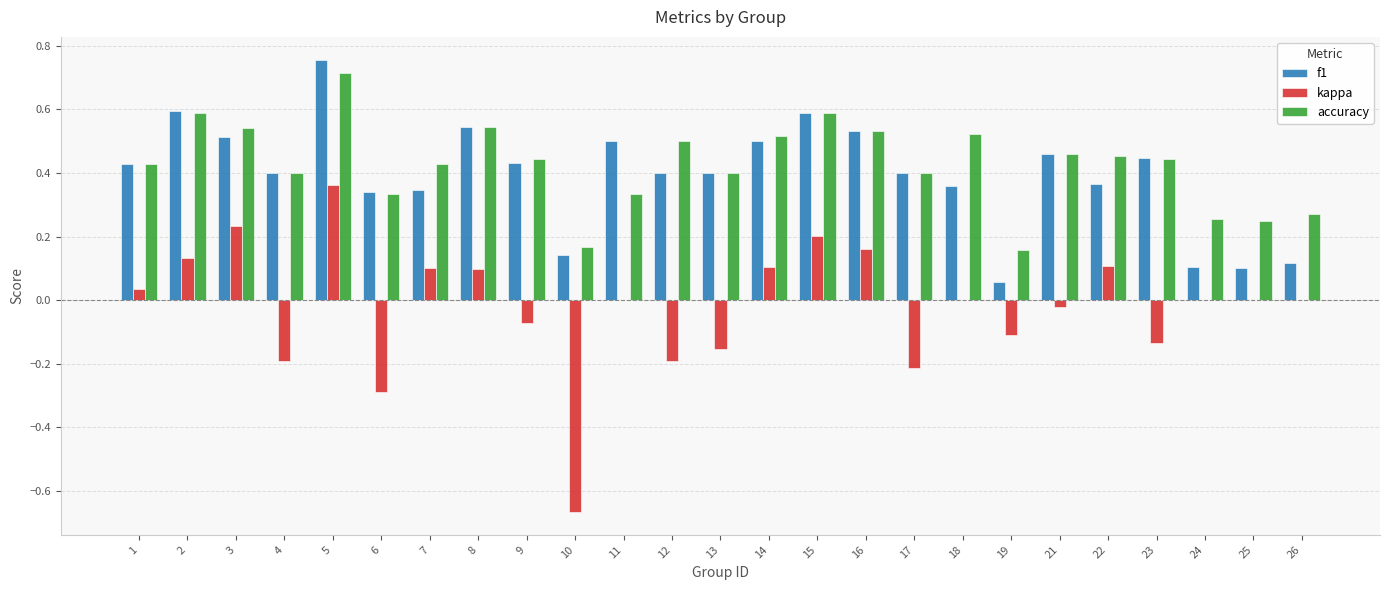

Which series has the largest total across all categories?

accuracy